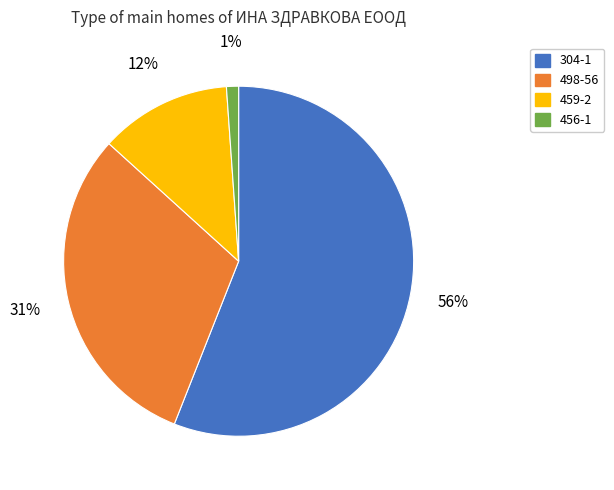

To the nearest percent, what portion does 456-1 represent?

1%